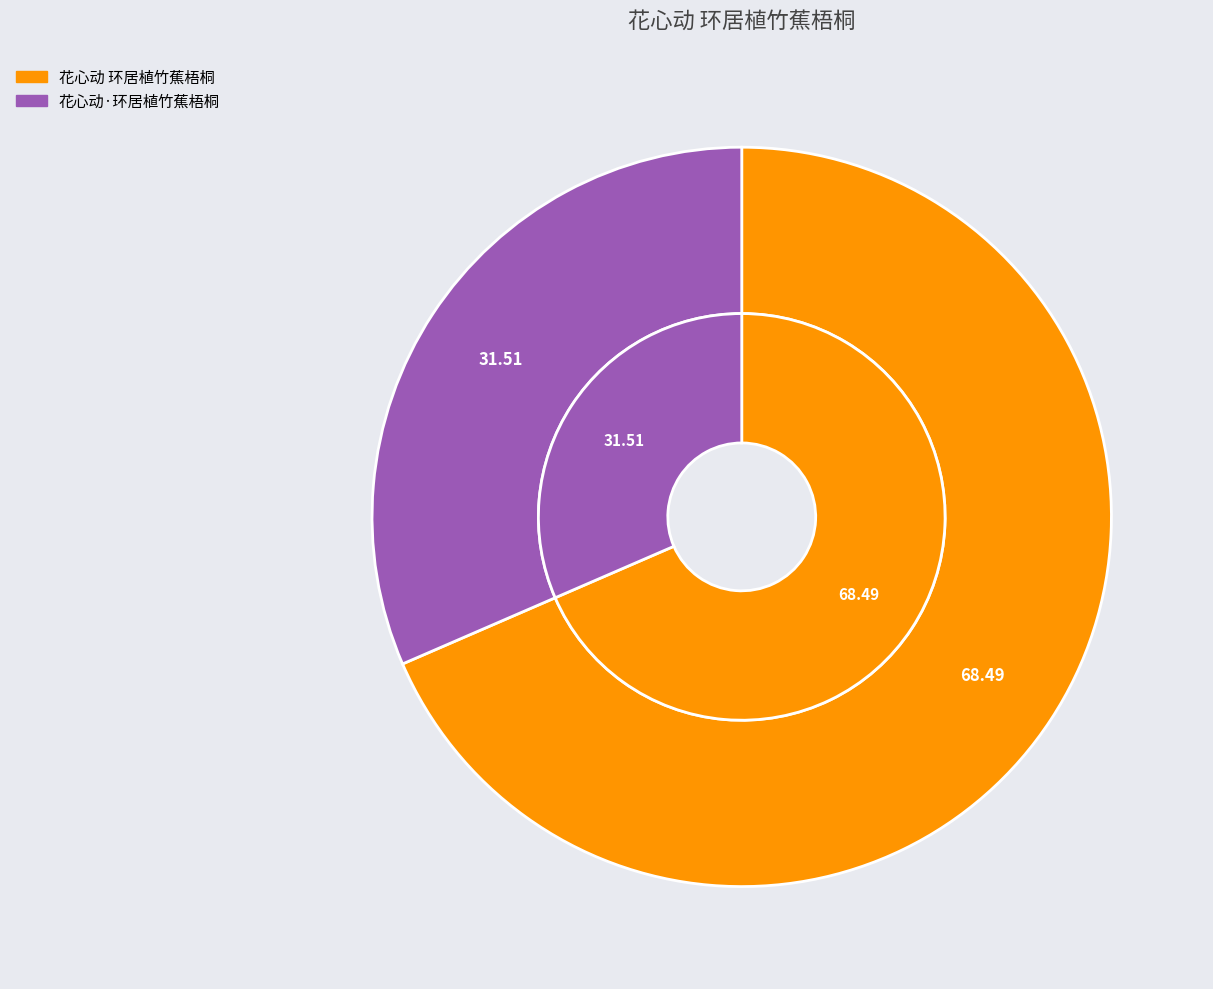

Is it true that 花心动 环居植竹蕉梧桐 is 76% of the pie?

False